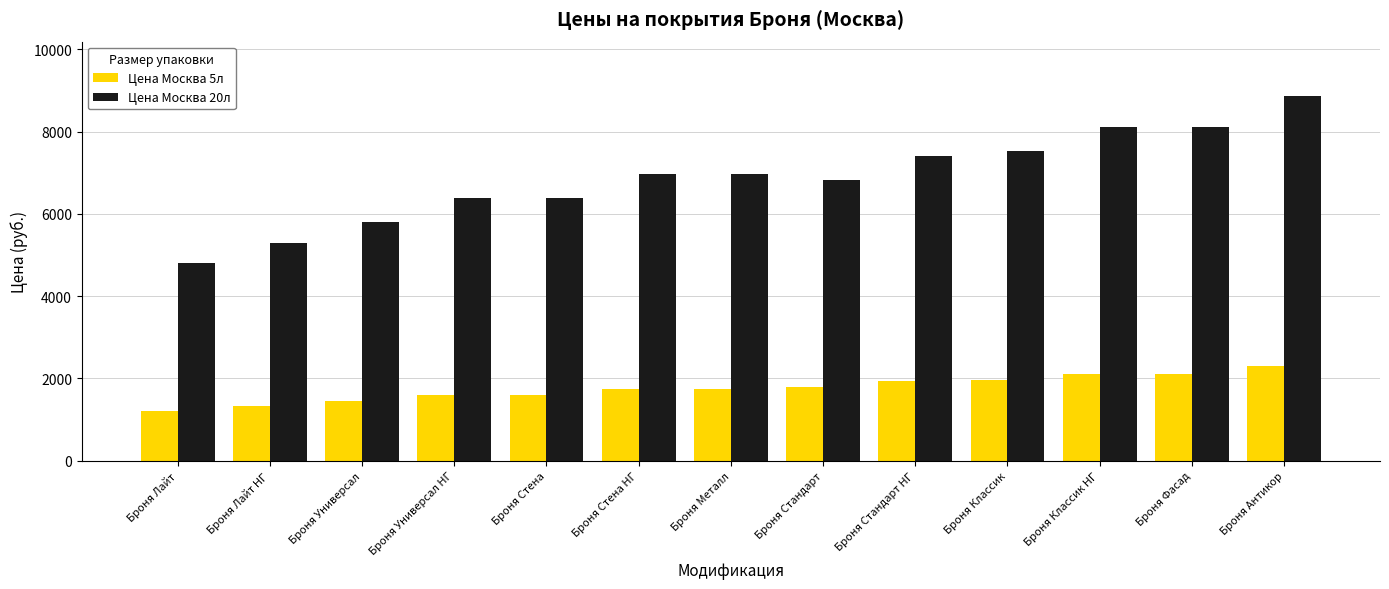

How many groups of bars are there?

13